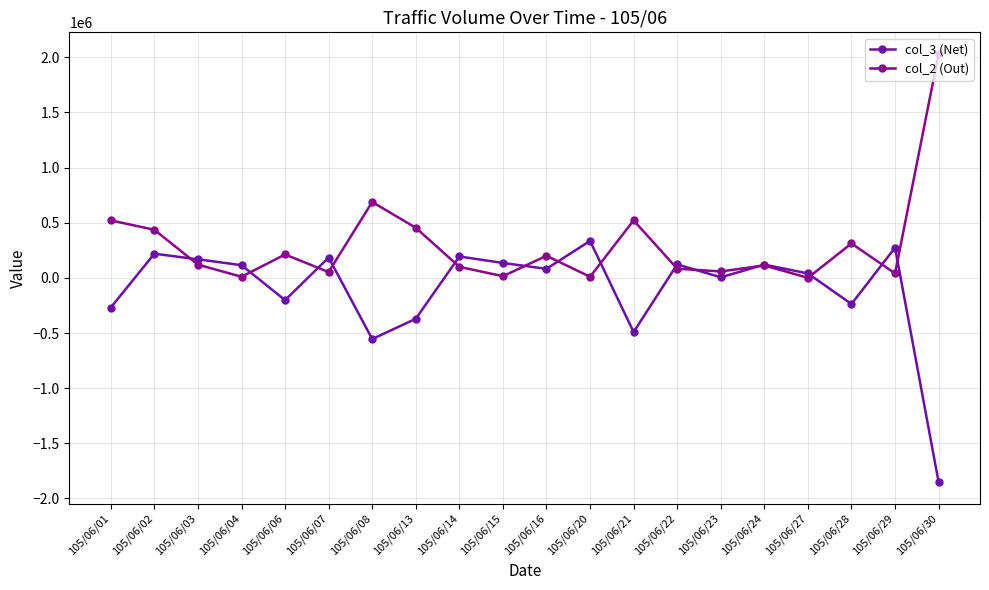

What is the smallest value displayed?

-1852000